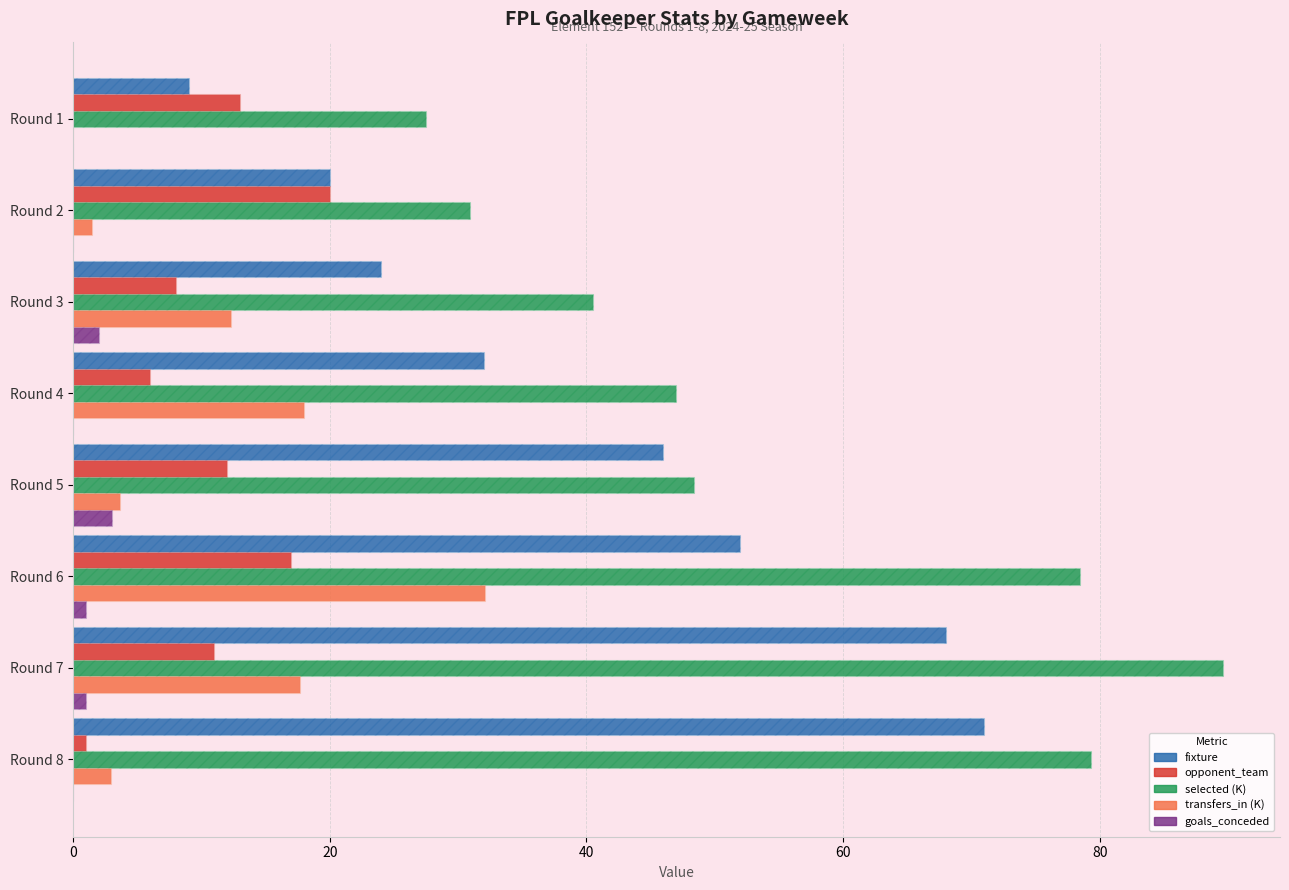

Between Round 4 and Round 5, which series saw the biggest shift?

transfers_in (K)